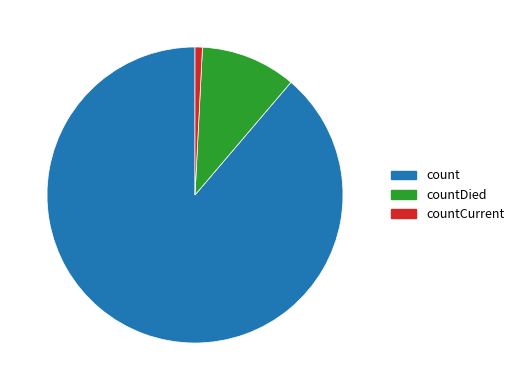

Which slice is the largest?

count